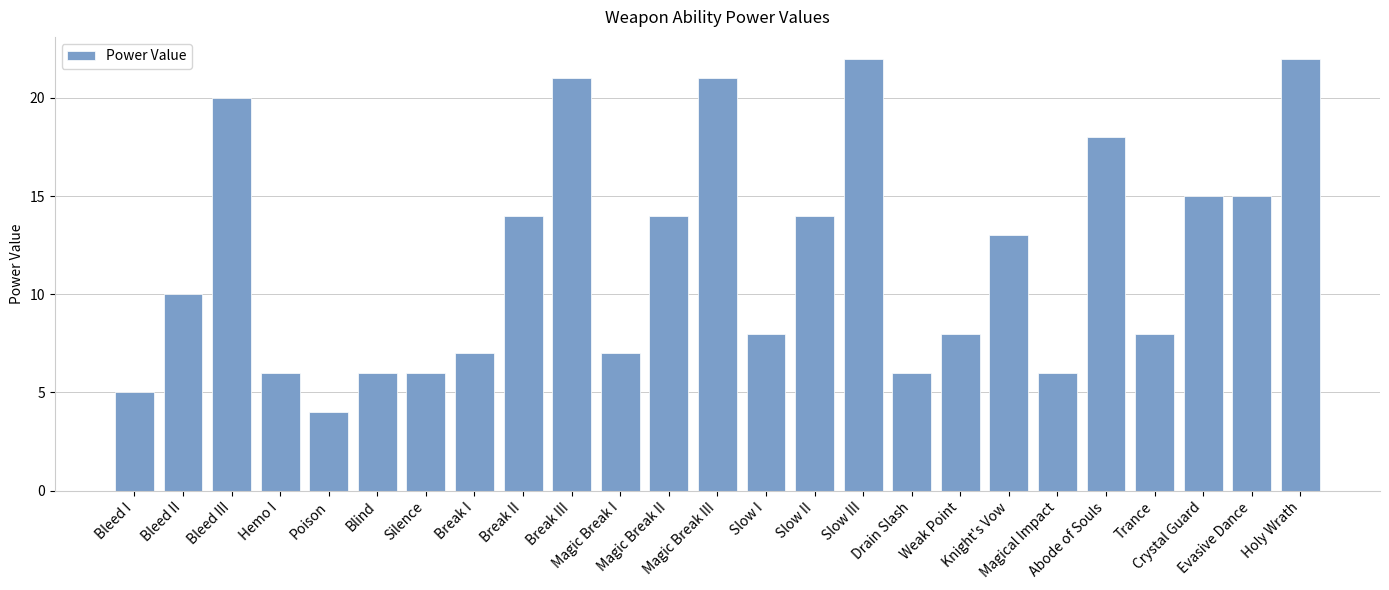

How many categories are shown in the chart?

25